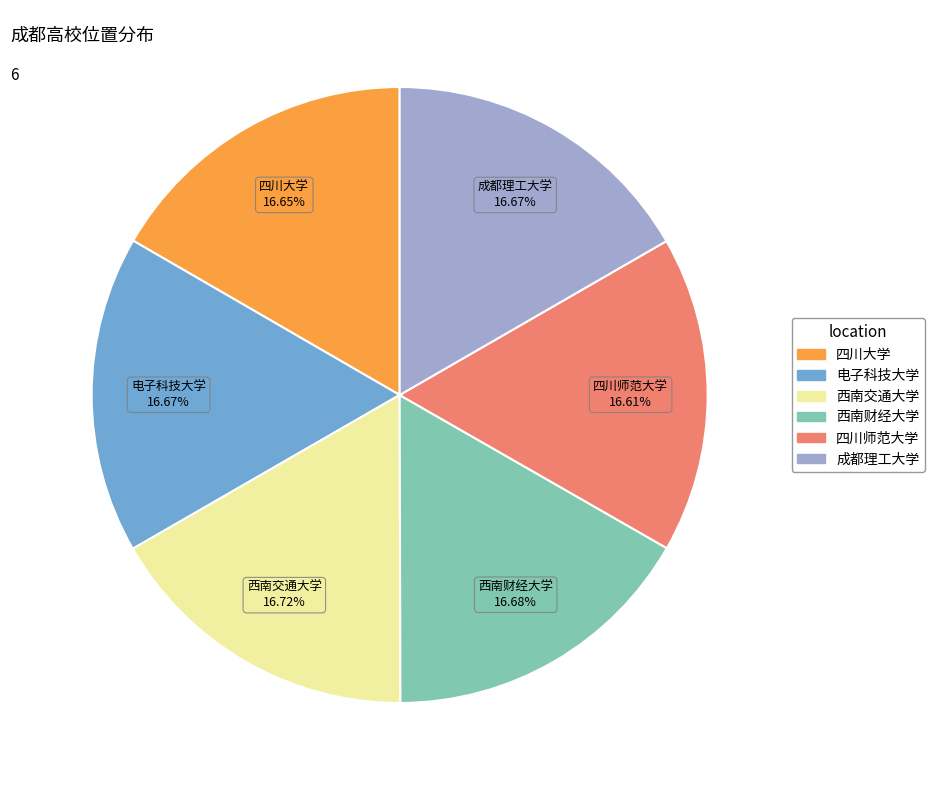

Is the sum of 成都理工大学 and 四川大学 greater than half?

No